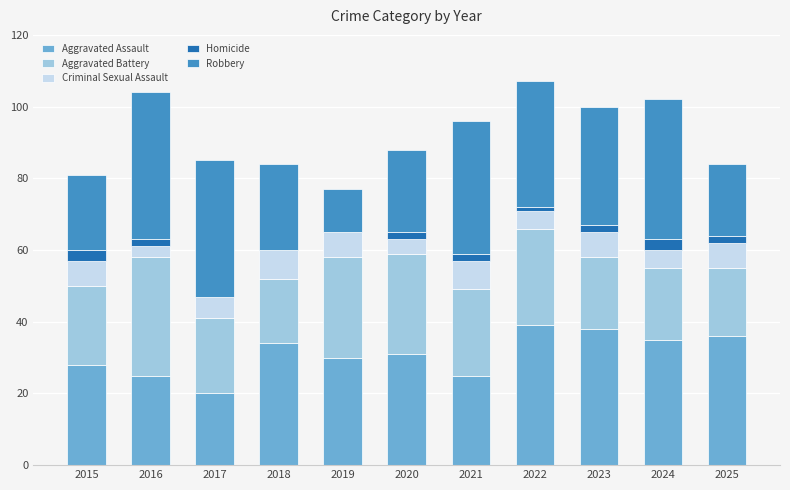

What is the highest value of the Aggravated Assault series?

39